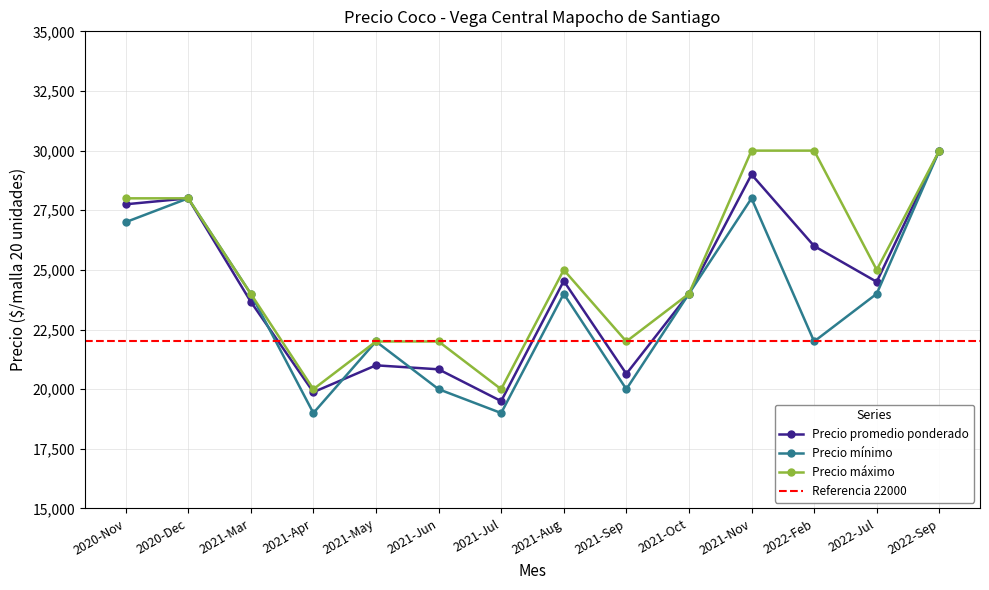

At which category does the chart reach its minimum across all series?

2021-04